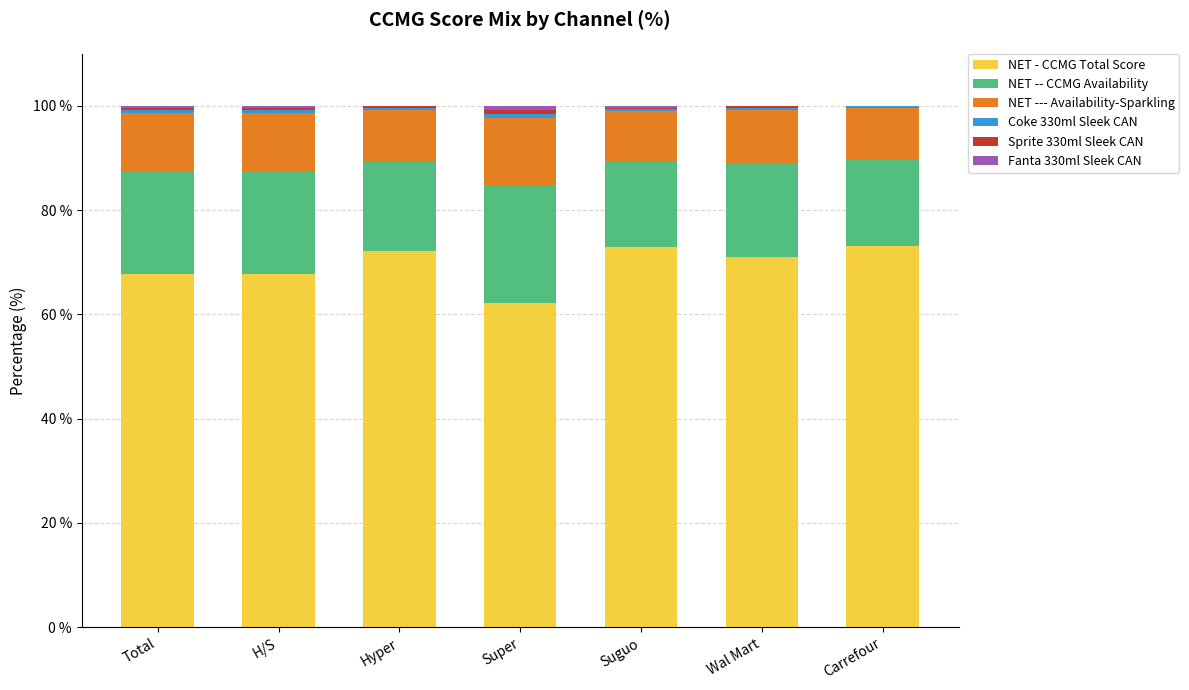

Are the bars grouped side by side (vs. stacked)?

No